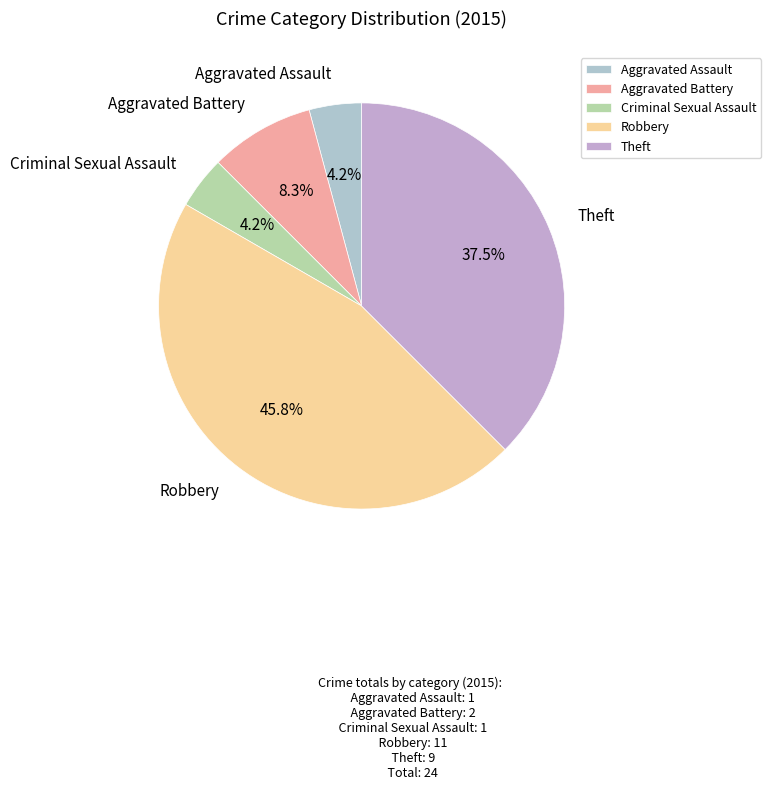

To the nearest percent, what percentage of the pie is Robbery?

46%